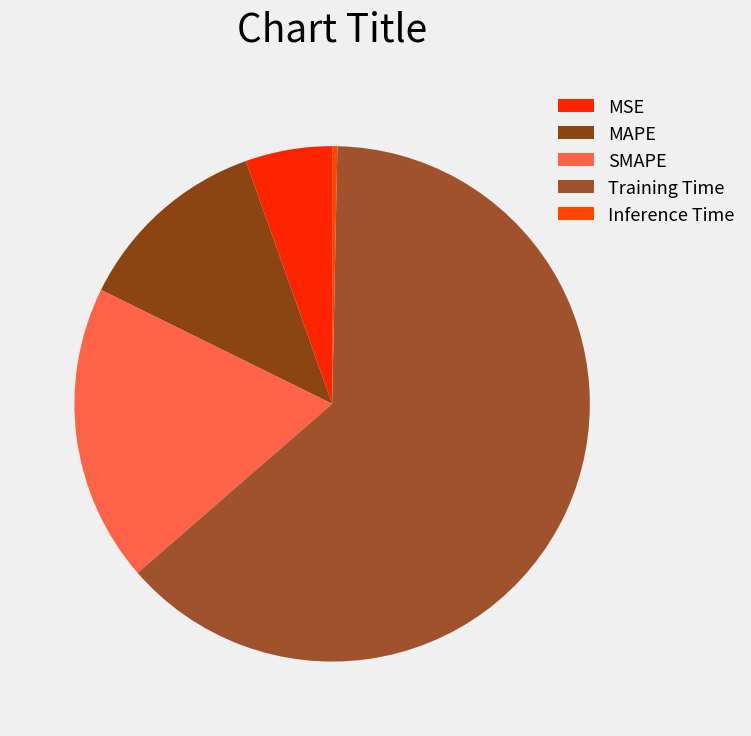

Between Inference Time and MSE, which is larger?

MSE